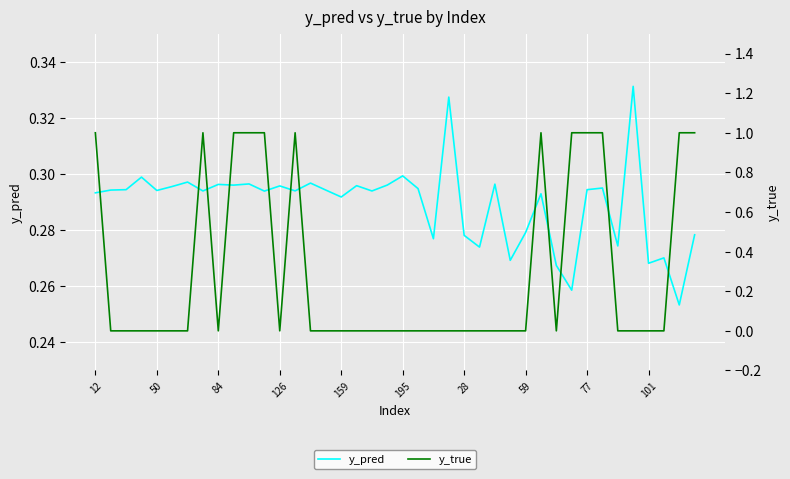

Count the y_true values in the range 0 to 1.

40